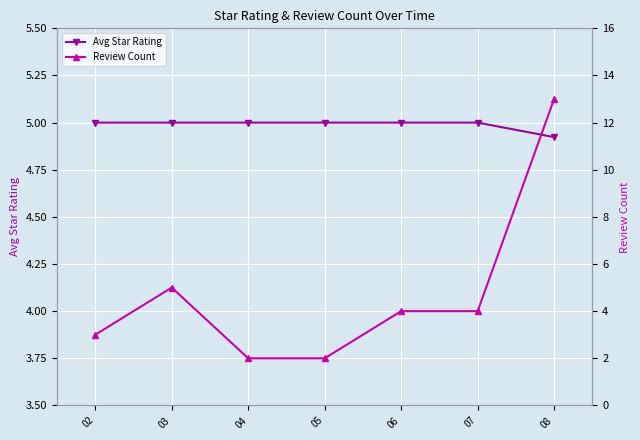

Where does the Review Count series first go above 4?

03